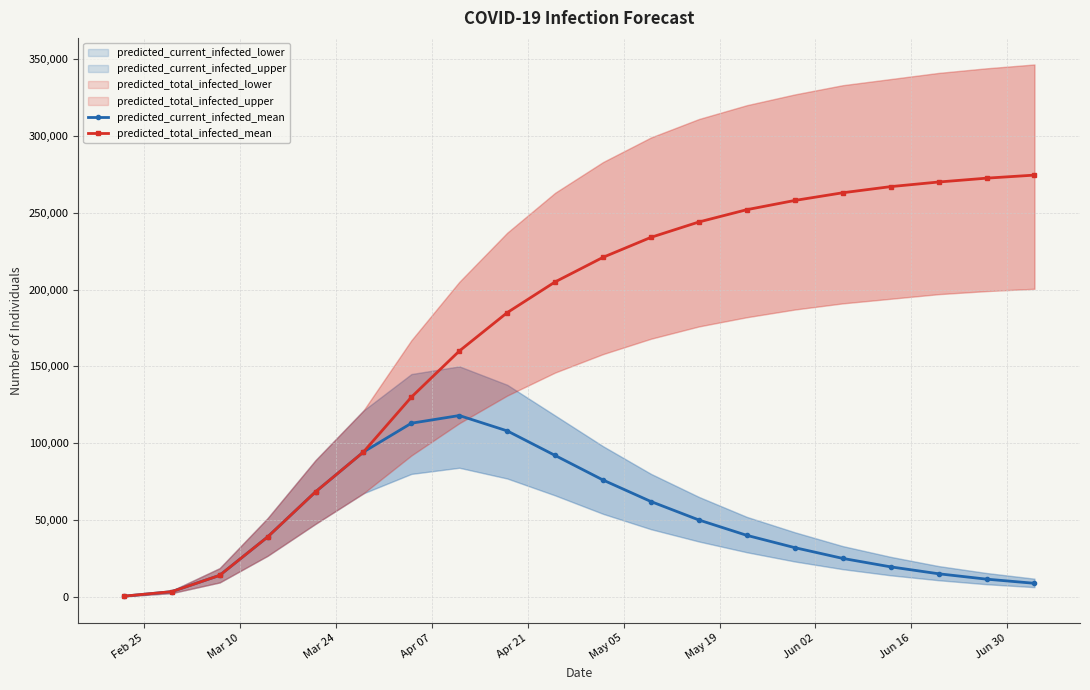

What is the maximum value for predicted_total_infected_mean?

274500